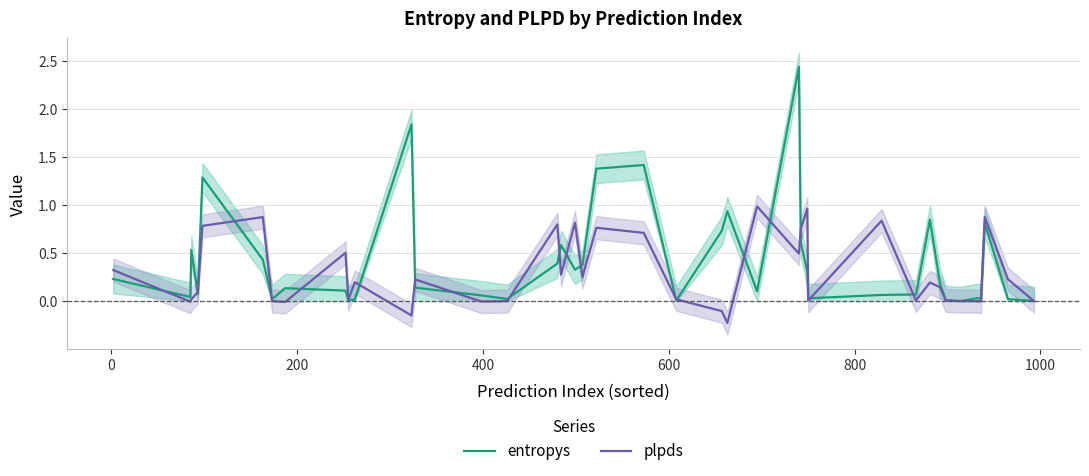

How many intersections are there between plpds and entropys?

25